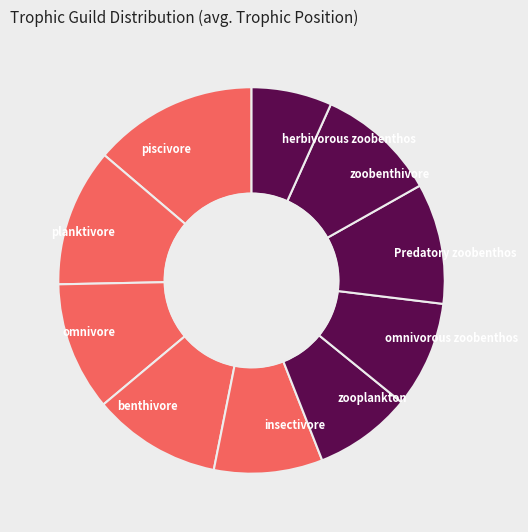

Is the sum of piscivore and zoobenthivore greater than half?

No